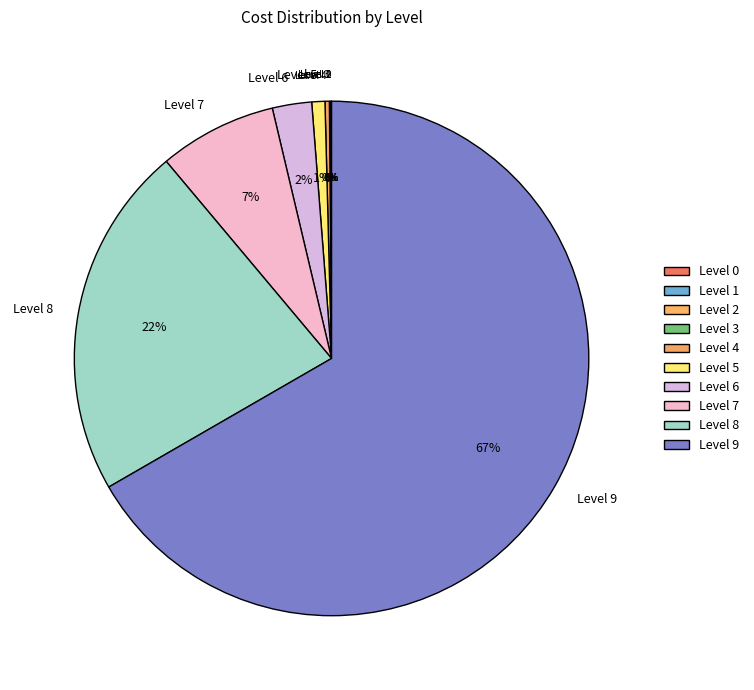

To the nearest percent, what is the combined percentage of Level 5 and Level 8?

23%